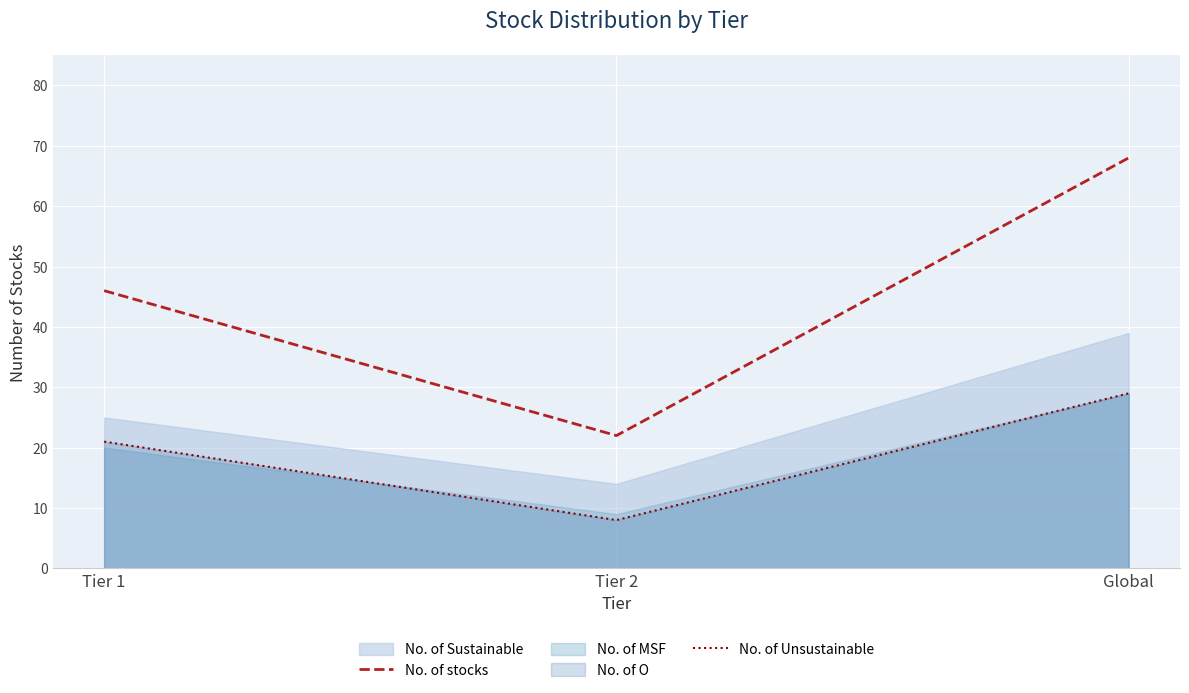

The value of No. of Unsustainable at Tier 2 is 8. True or false?

True